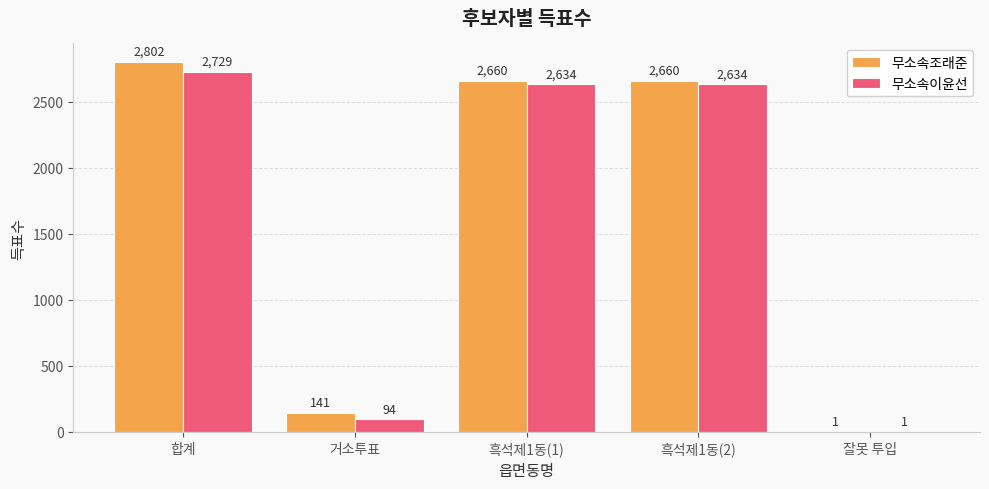

The value of 무소속이윤선 at 잘못 투입 is 1. True or false?

True